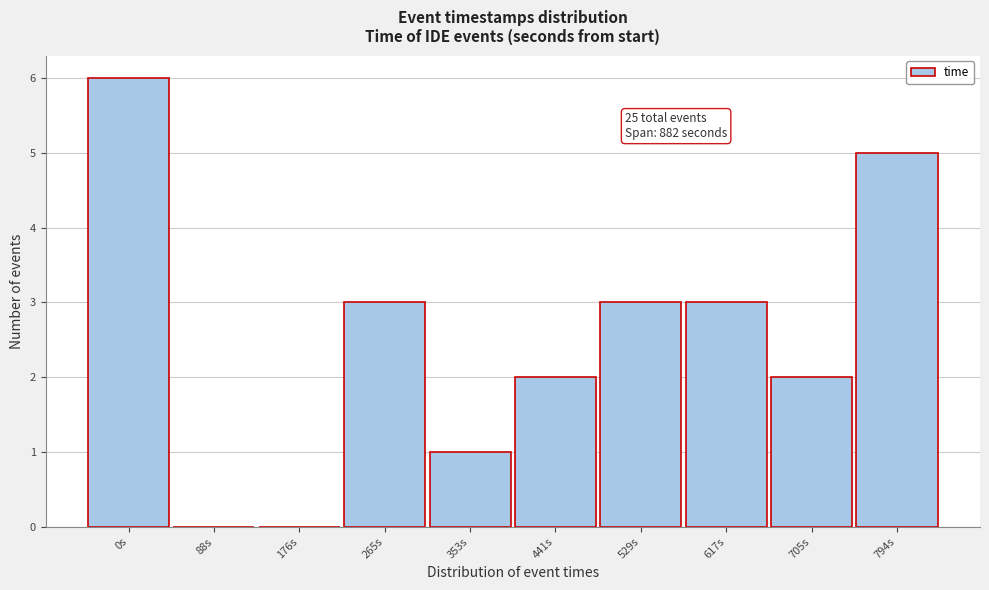

Reading left to right, transcribe all the data shown in this chart.

0s=6	88s=0	176s=0	265s=3	353s=1	441s=2	529s=3	617s=3	705s=2	794s=5